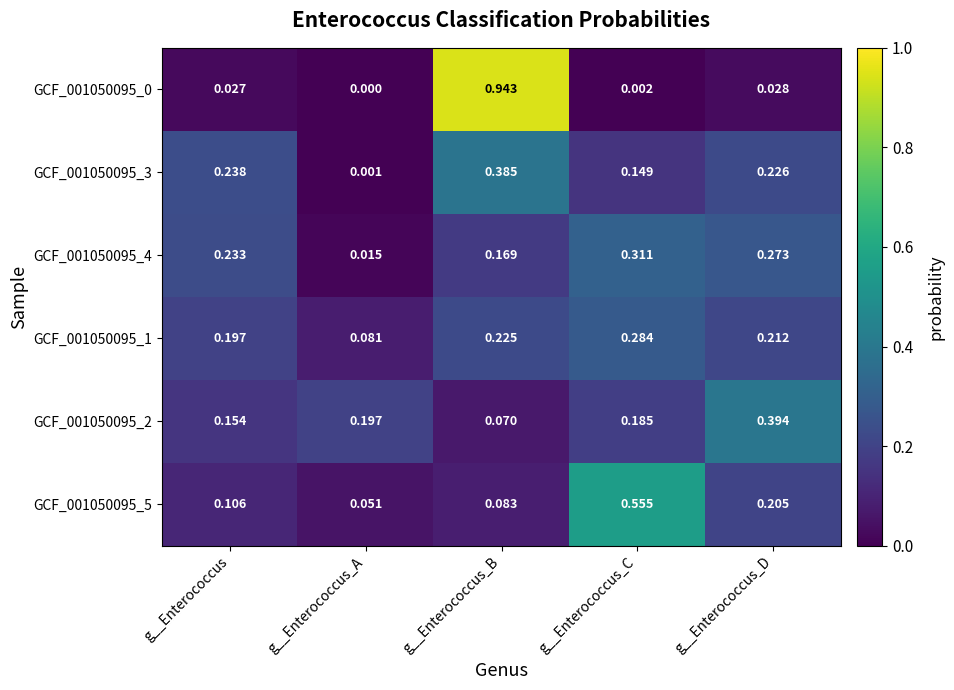

Rank the categories by GCF_001050095_1 value from highest to lowest.

g__Enterococcus_C, g__Enterococcus_B, g__Enterococcus_D, g__Enterococcus, g__Enterococcus_A